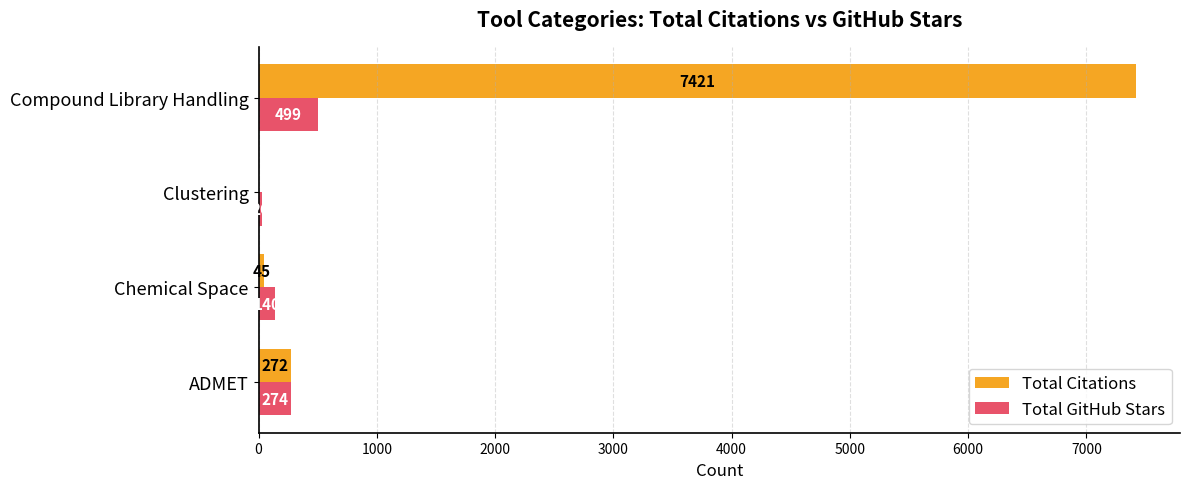

The Total GitHub Stars series shows 499 at Compound Library Handling. True or false?

True